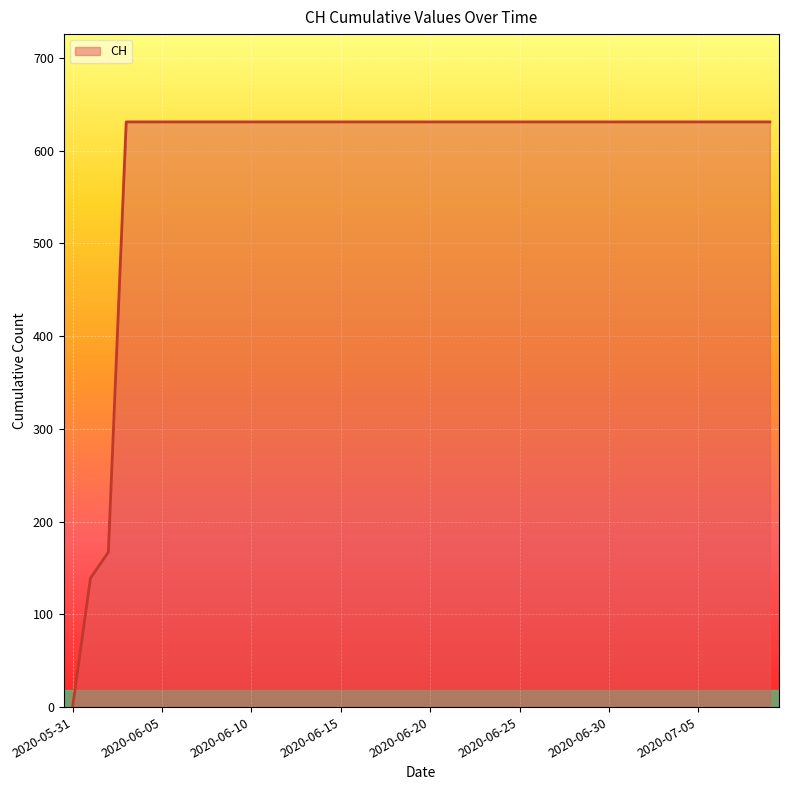

What is the difference between the maximum and minimum values?

631